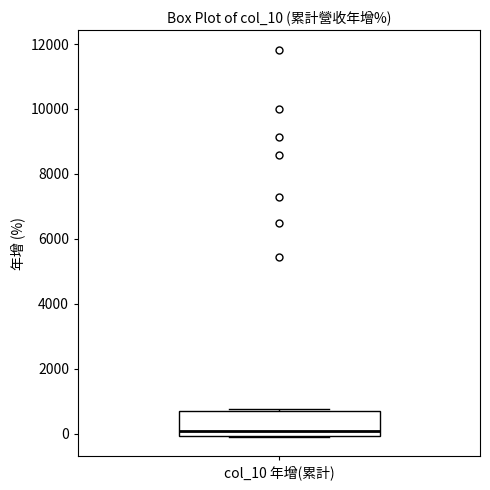

Transcribe this box plot: give where the median line is, the range the box spans, and where the two whiskers end, as read against the y-axis. The values are not printed on the chart, so give them approximately, as read against the axis.

median 0 (just above the box's lower edge), box 0 to 800, whiskers 0 to 800 (just above the box's upper edge)